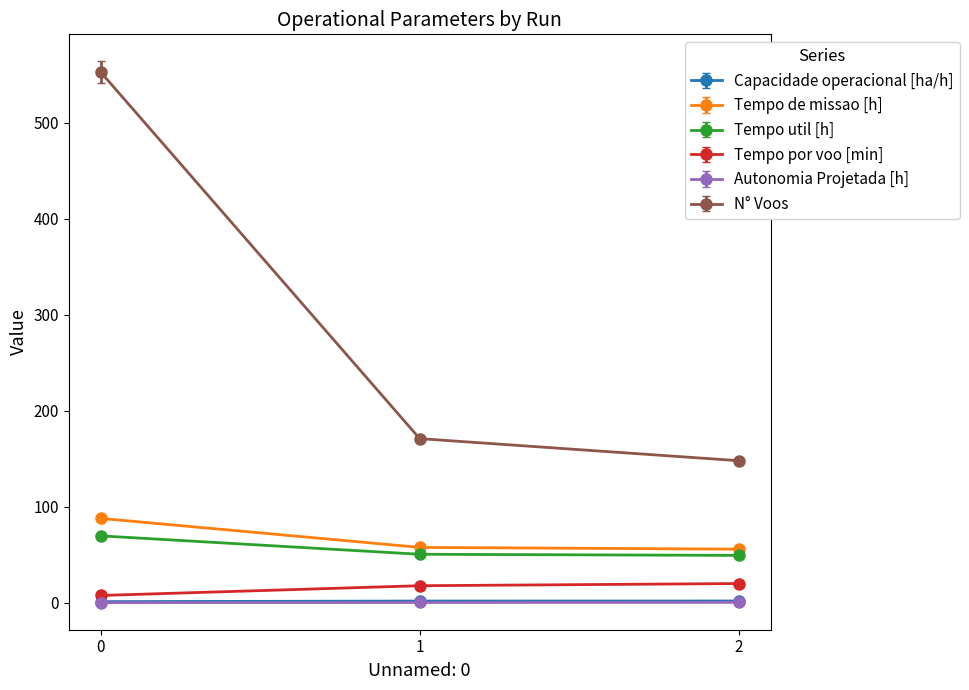

Which series changed the most between 0 and 1?

N° Voos